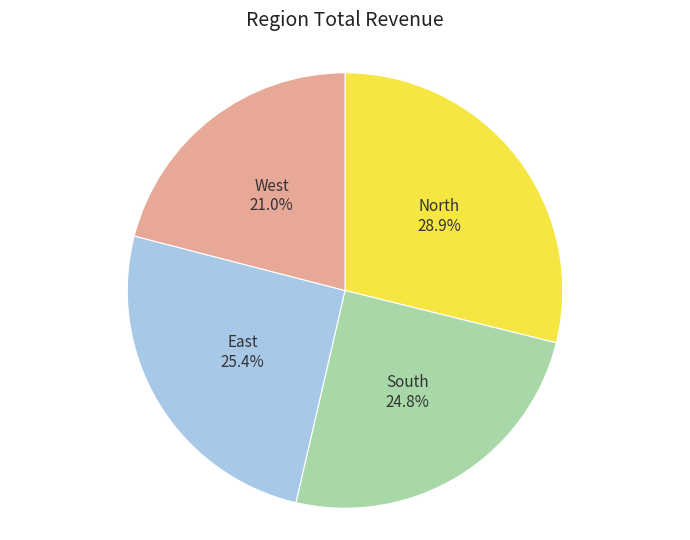

How many segments does this pie chart have?

4